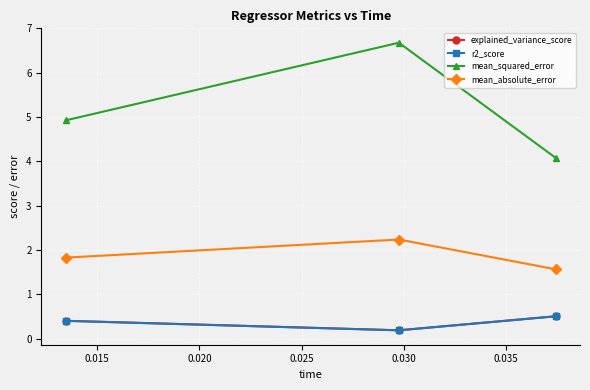

What is the value of the explained_variance_score point at the 3rd from the left?

0.5